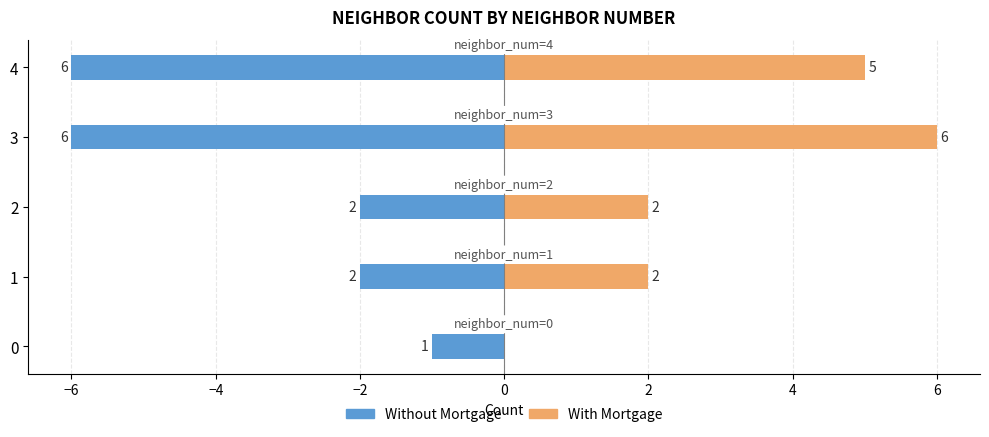

List the series in order of their overall mean, highest first.

With Mortgage, Without Mortgage